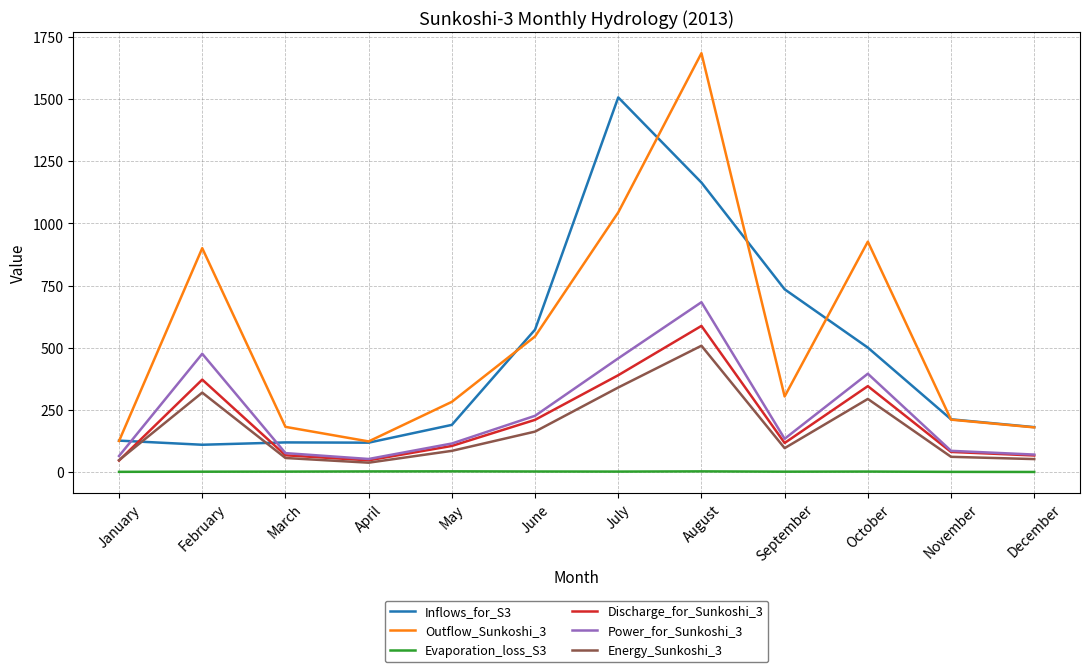

What is the sum of the Discharge_for_Sunkoshi_3 values at December and October?

413.1